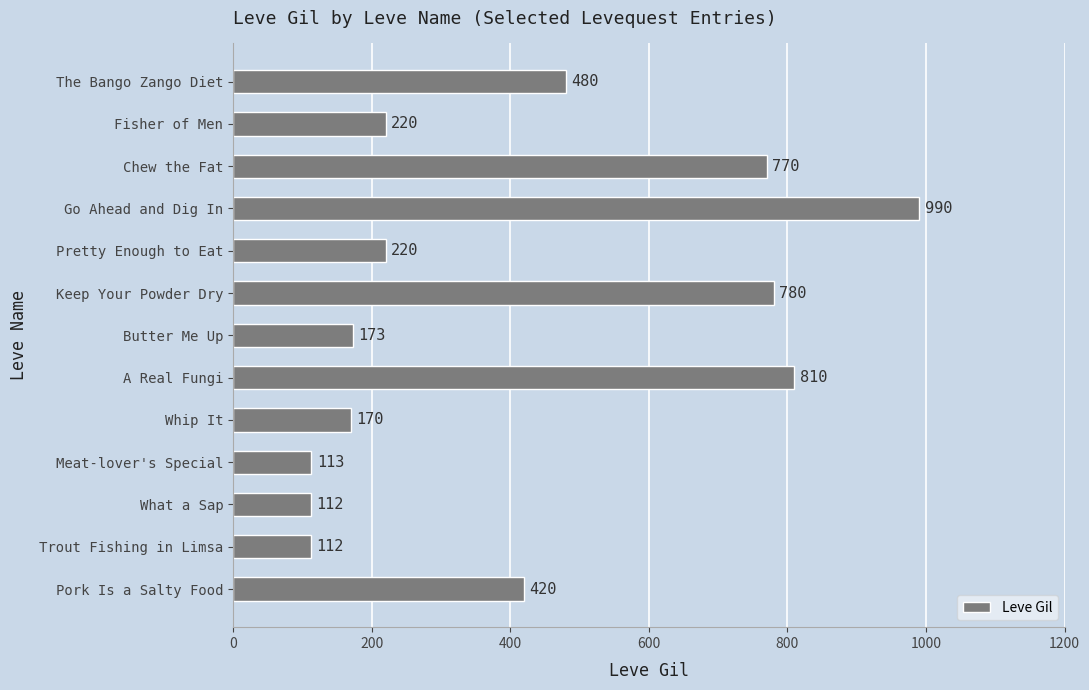

How many values are below 220?

5